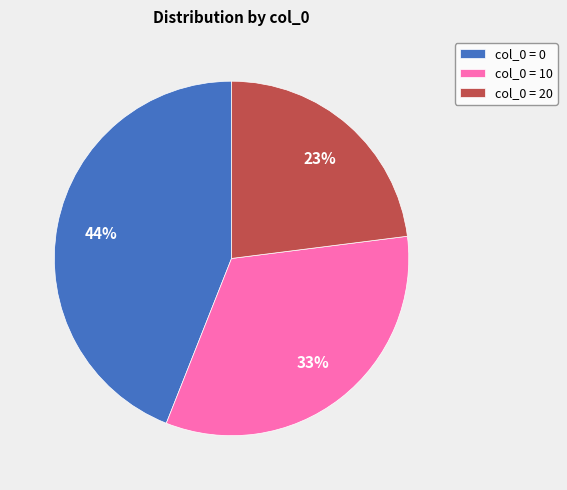

To the nearest percent, what portion does col_0 = 0 represent?

44%